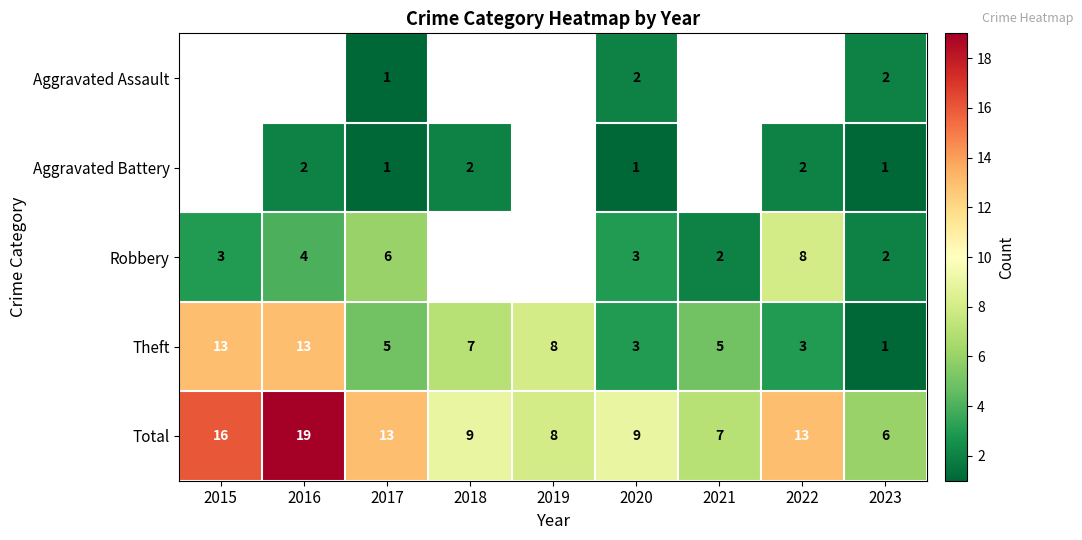

What is the sum of all Total values?

100